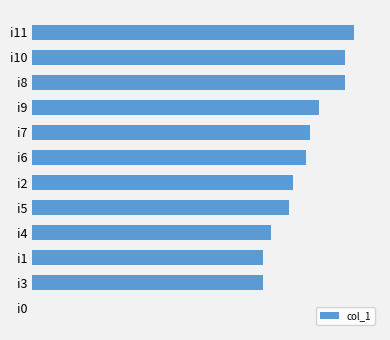

Are the bars horizontal?

Yes